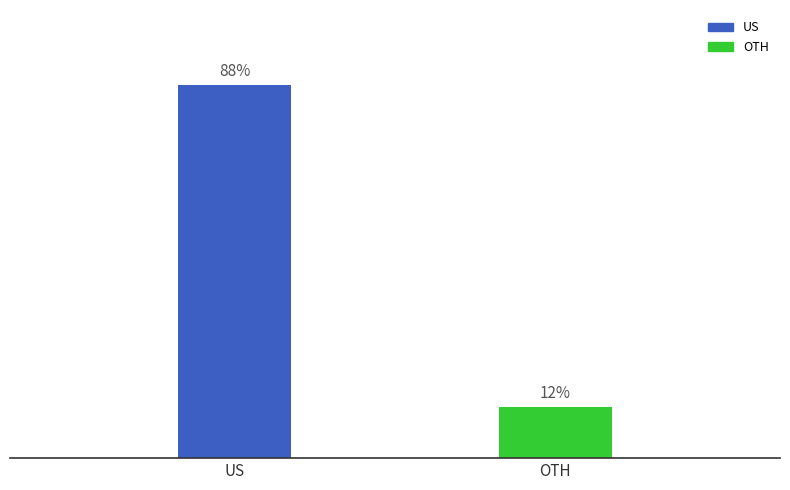

Between OTH and US, which is larger?

US